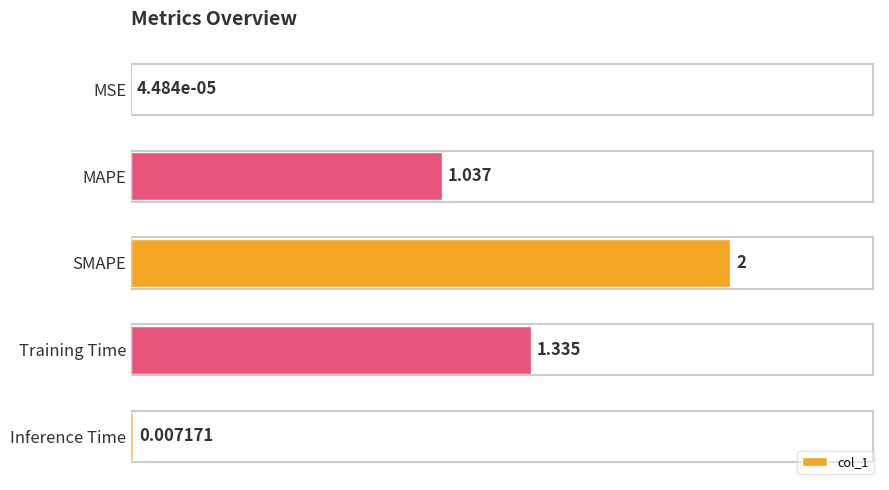

At which label is the value closest to 1?

MAPE